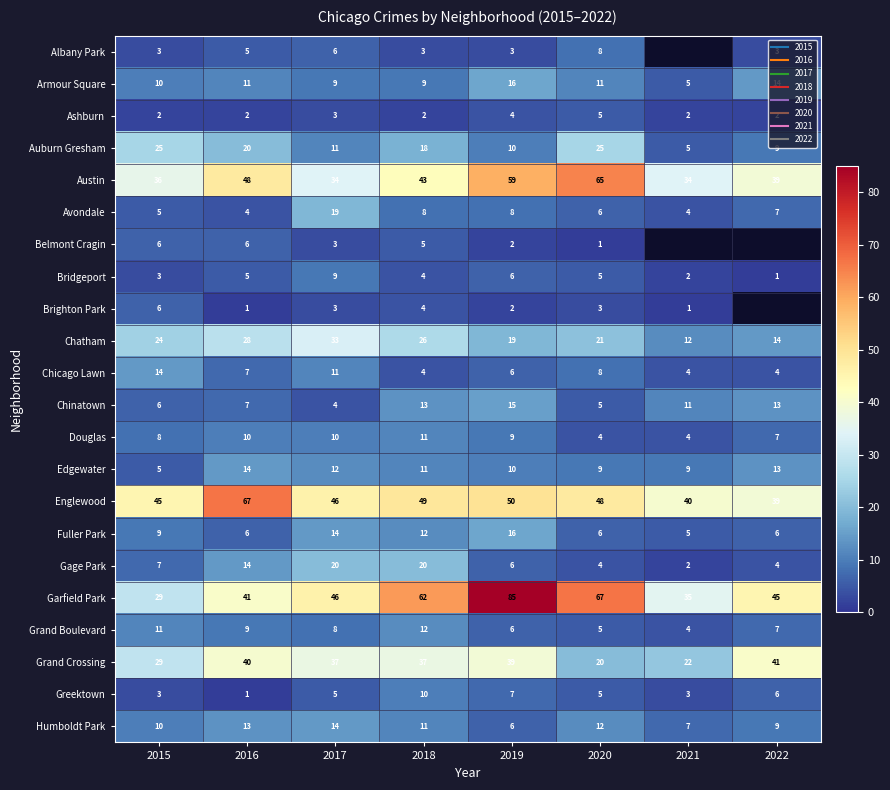

What is the minimum value for Chatham?

12.0